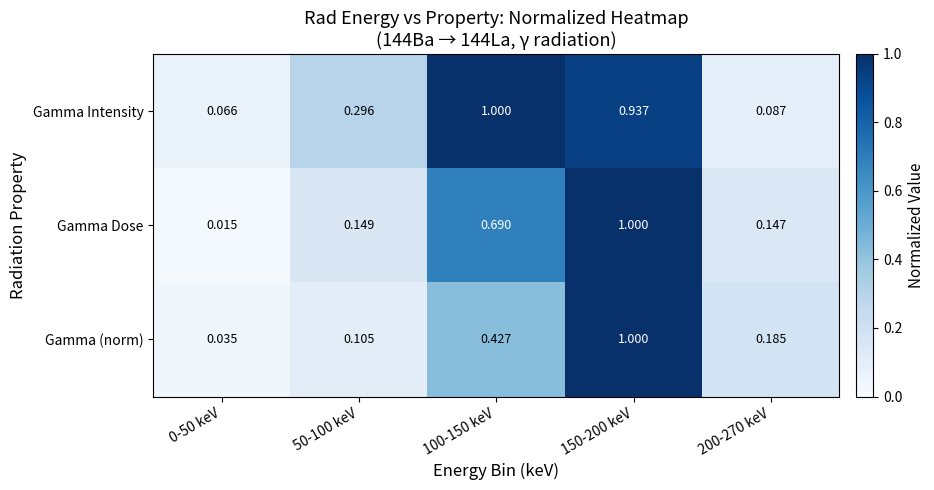

At 0-50 keV, list the series in order from smallest to largest.

Gamma Dose, Gamma (norm), Gamma Intensity